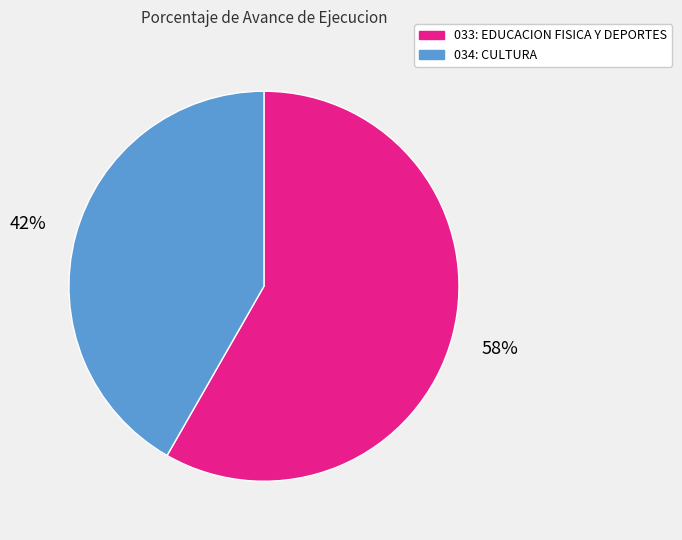

Which has a higher value, 033: EDUCACION FISICA Y DEPORTES or 034: CULTURA?

033: EDUCACION FISICA Y DEPORTES